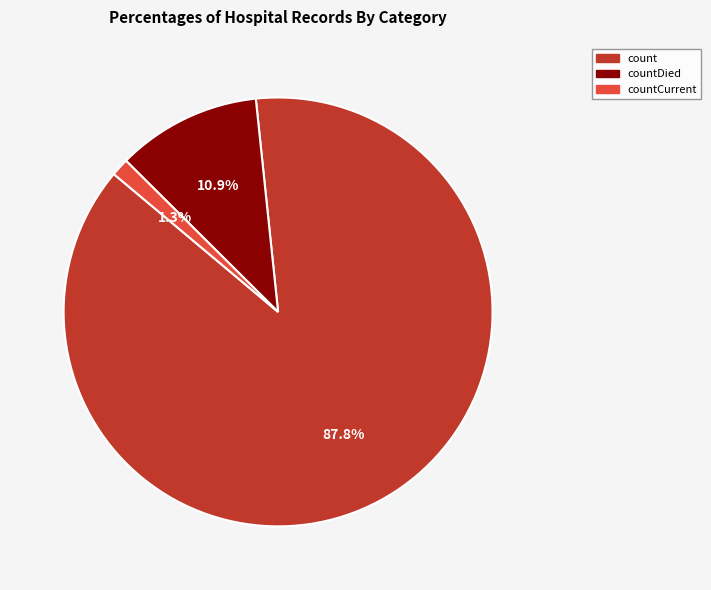

Is there a majority slice in this chart?

Yes